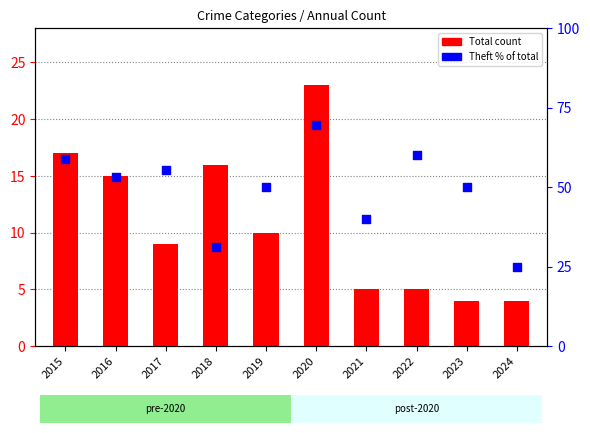

Which series contains the lowest Y value?

Total count